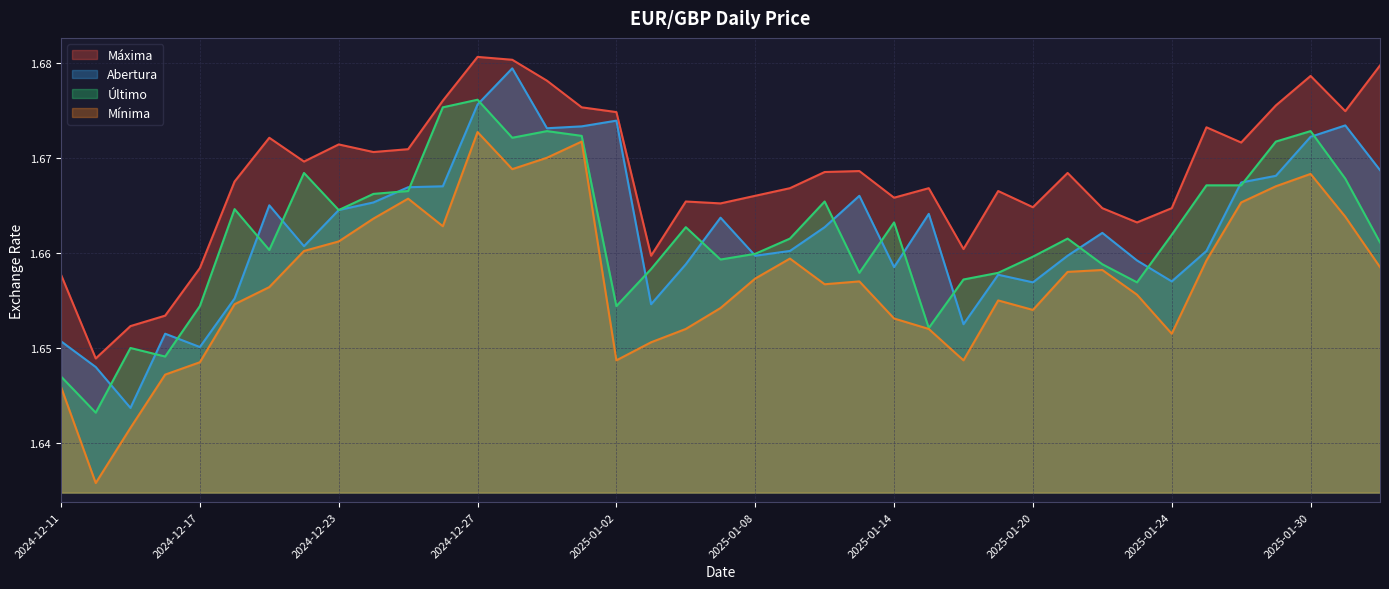

Read the Mínima value at 2025-01-16.

1.6